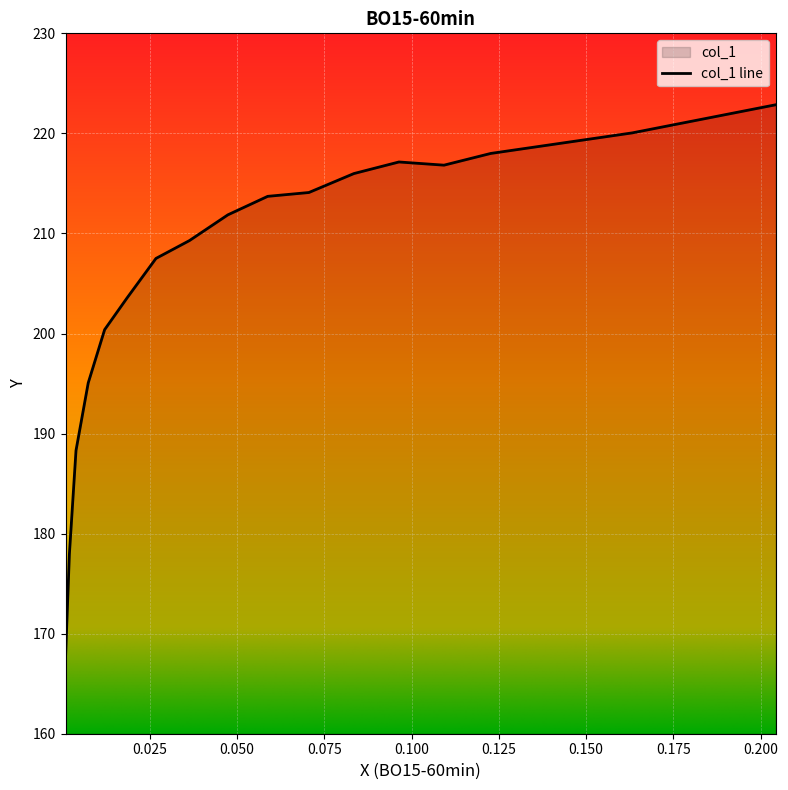

Between 0.0121 and 0.1632, which is larger?

0.1632